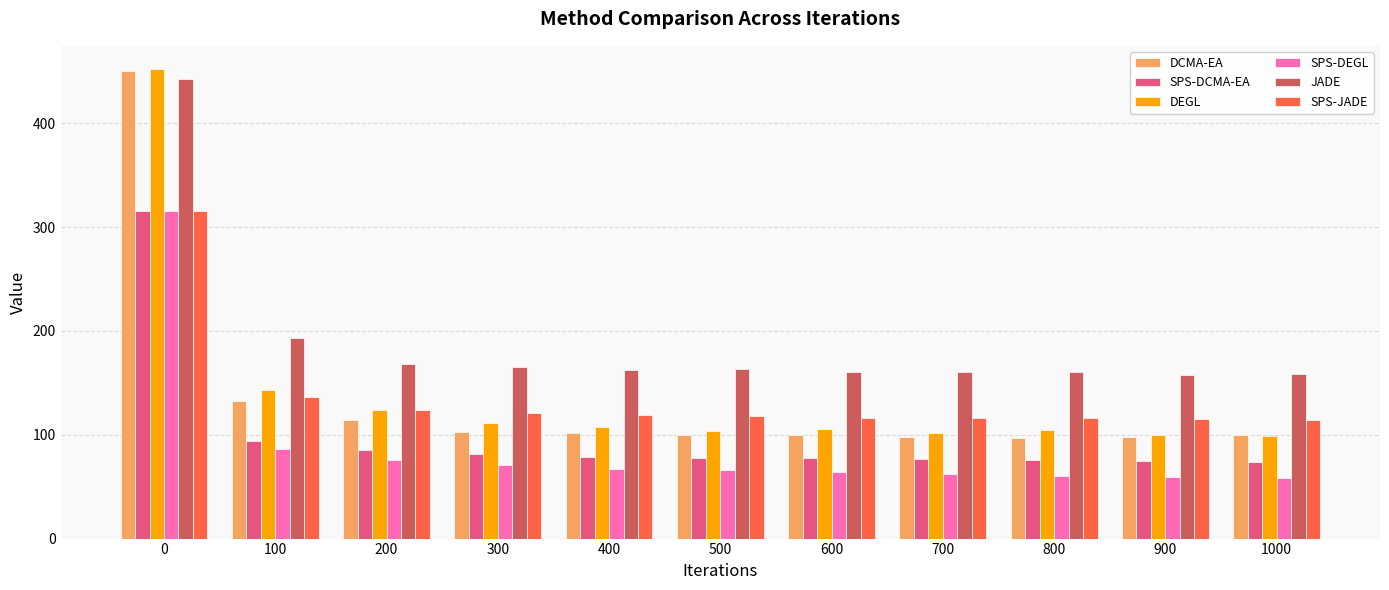

What is the difference between the maximum and minimum values in the SPS-JADE series?

200.7